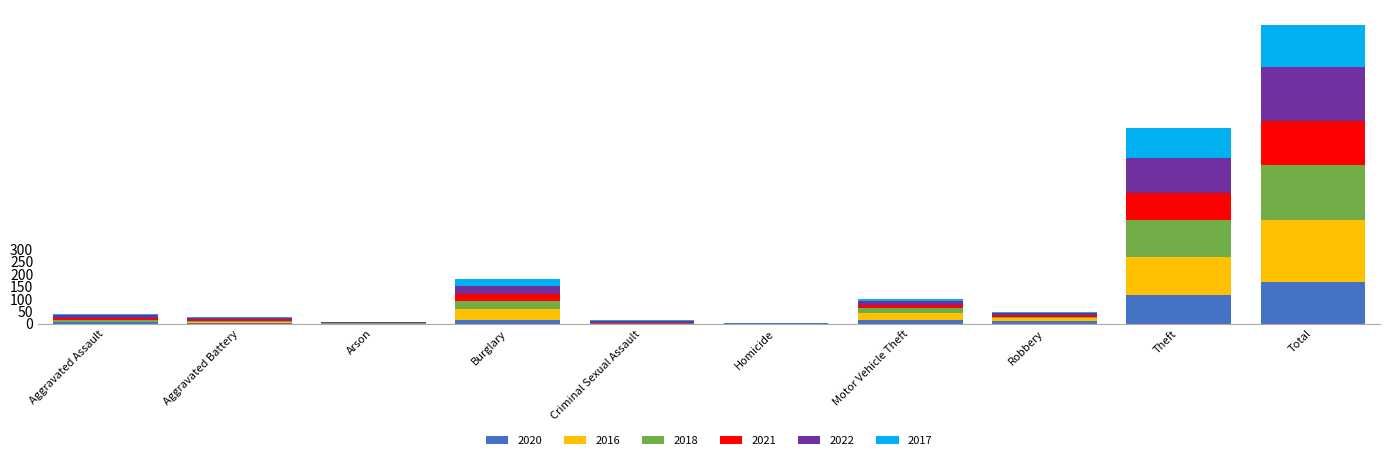

What is the total value across all series at Aggravated Battery?

26